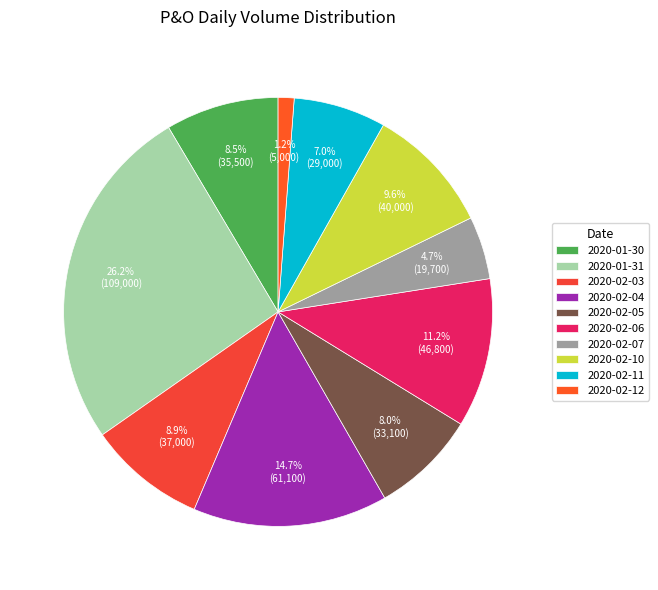

Count the number of slices in the pie.

10